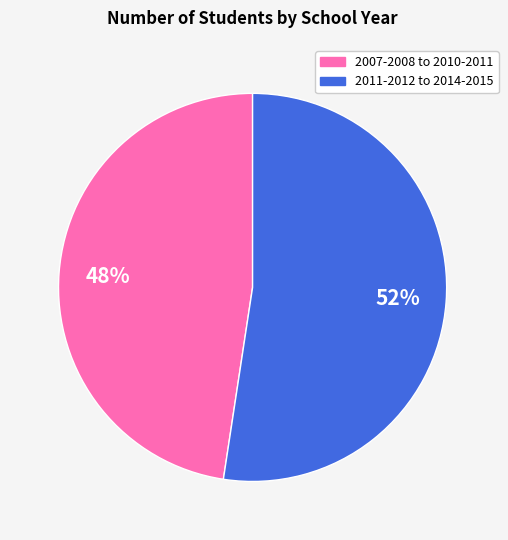

Does any single category account for the majority?

Yes